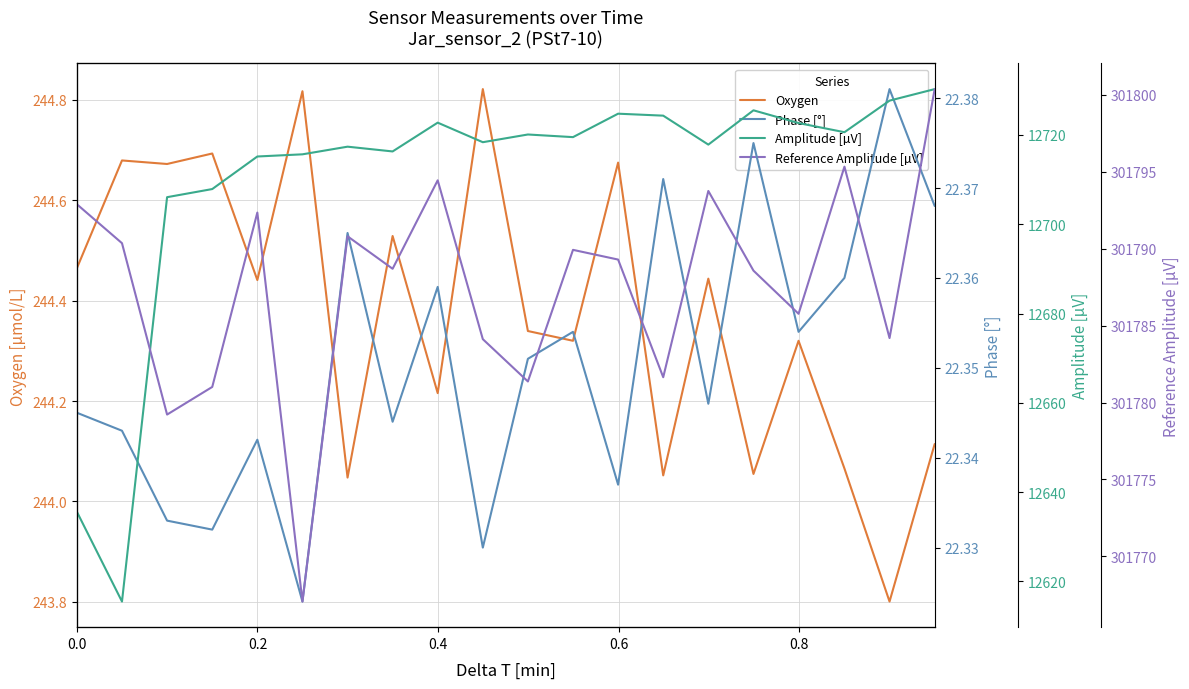

In Phase [°], how many points are lower than both neighbors (excluding endpoints)?

7